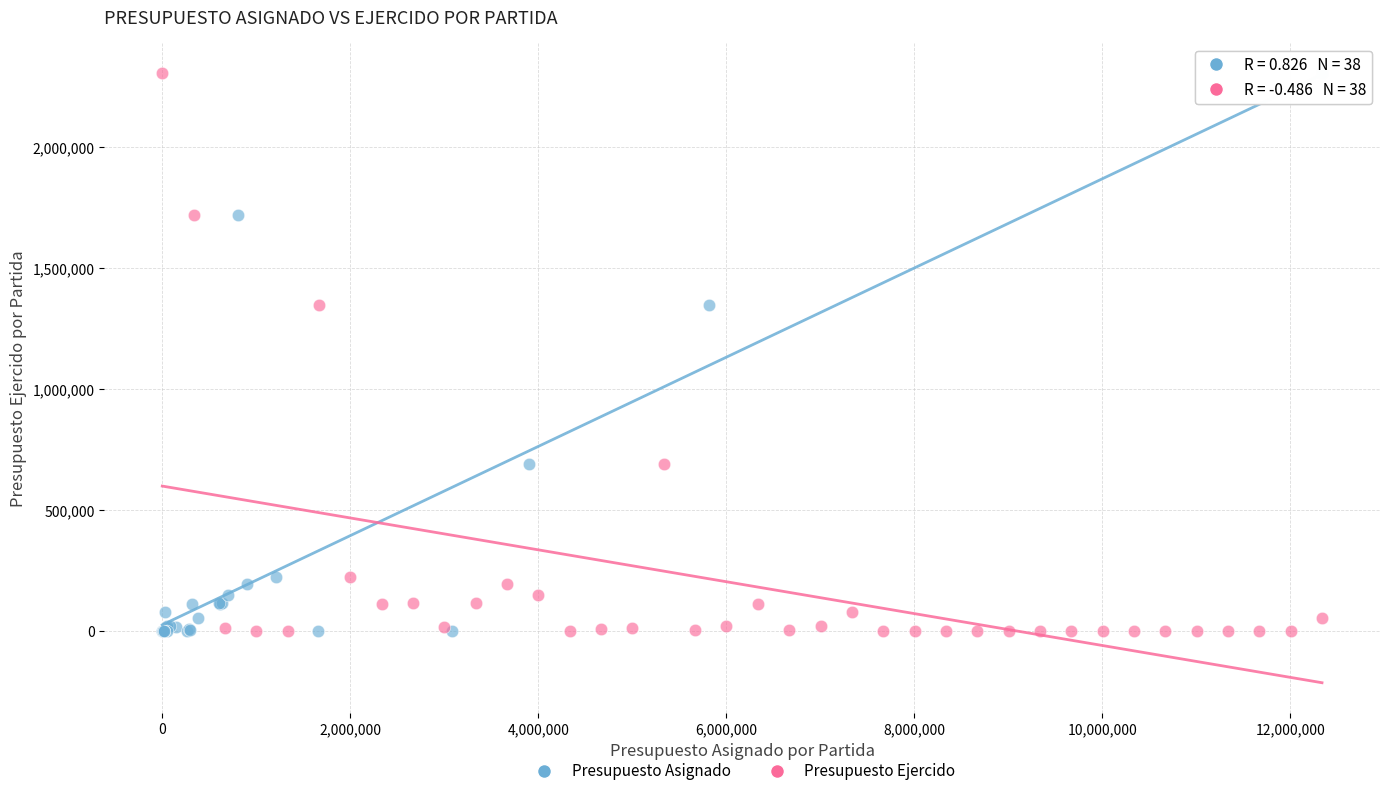

What are all the series names shown in the legend?

Presupuesto Asignado, Presupuesto Ejercido